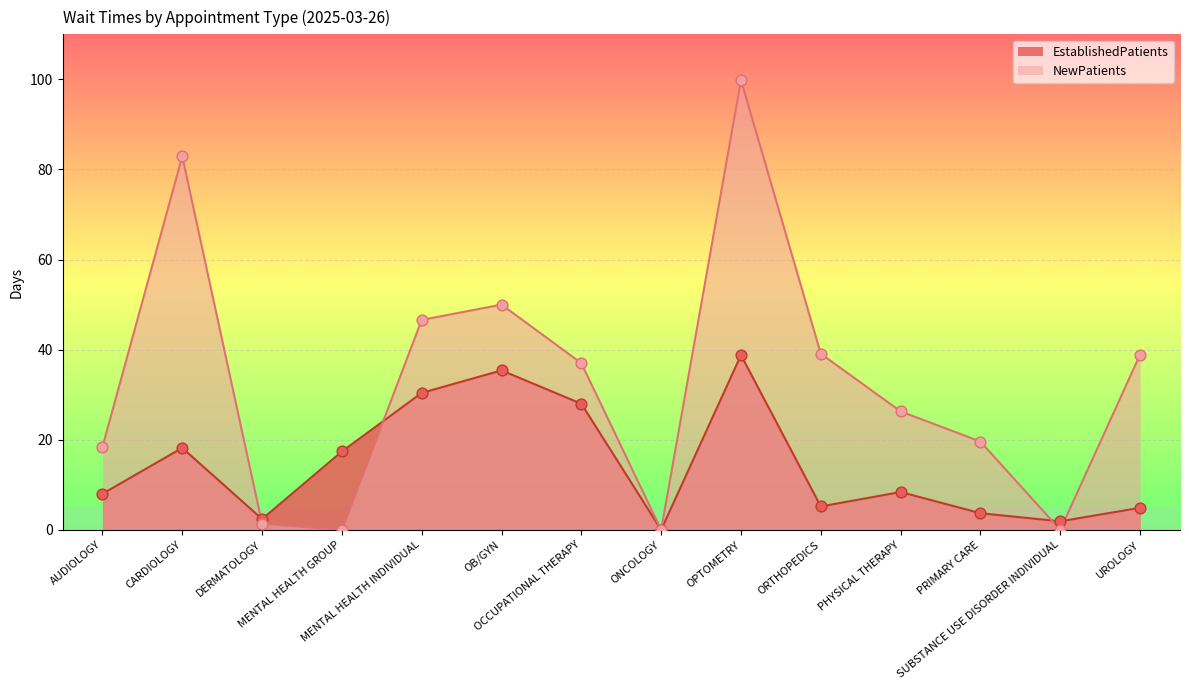

At which category is the sum across all series the highest?

OPTOMETRY